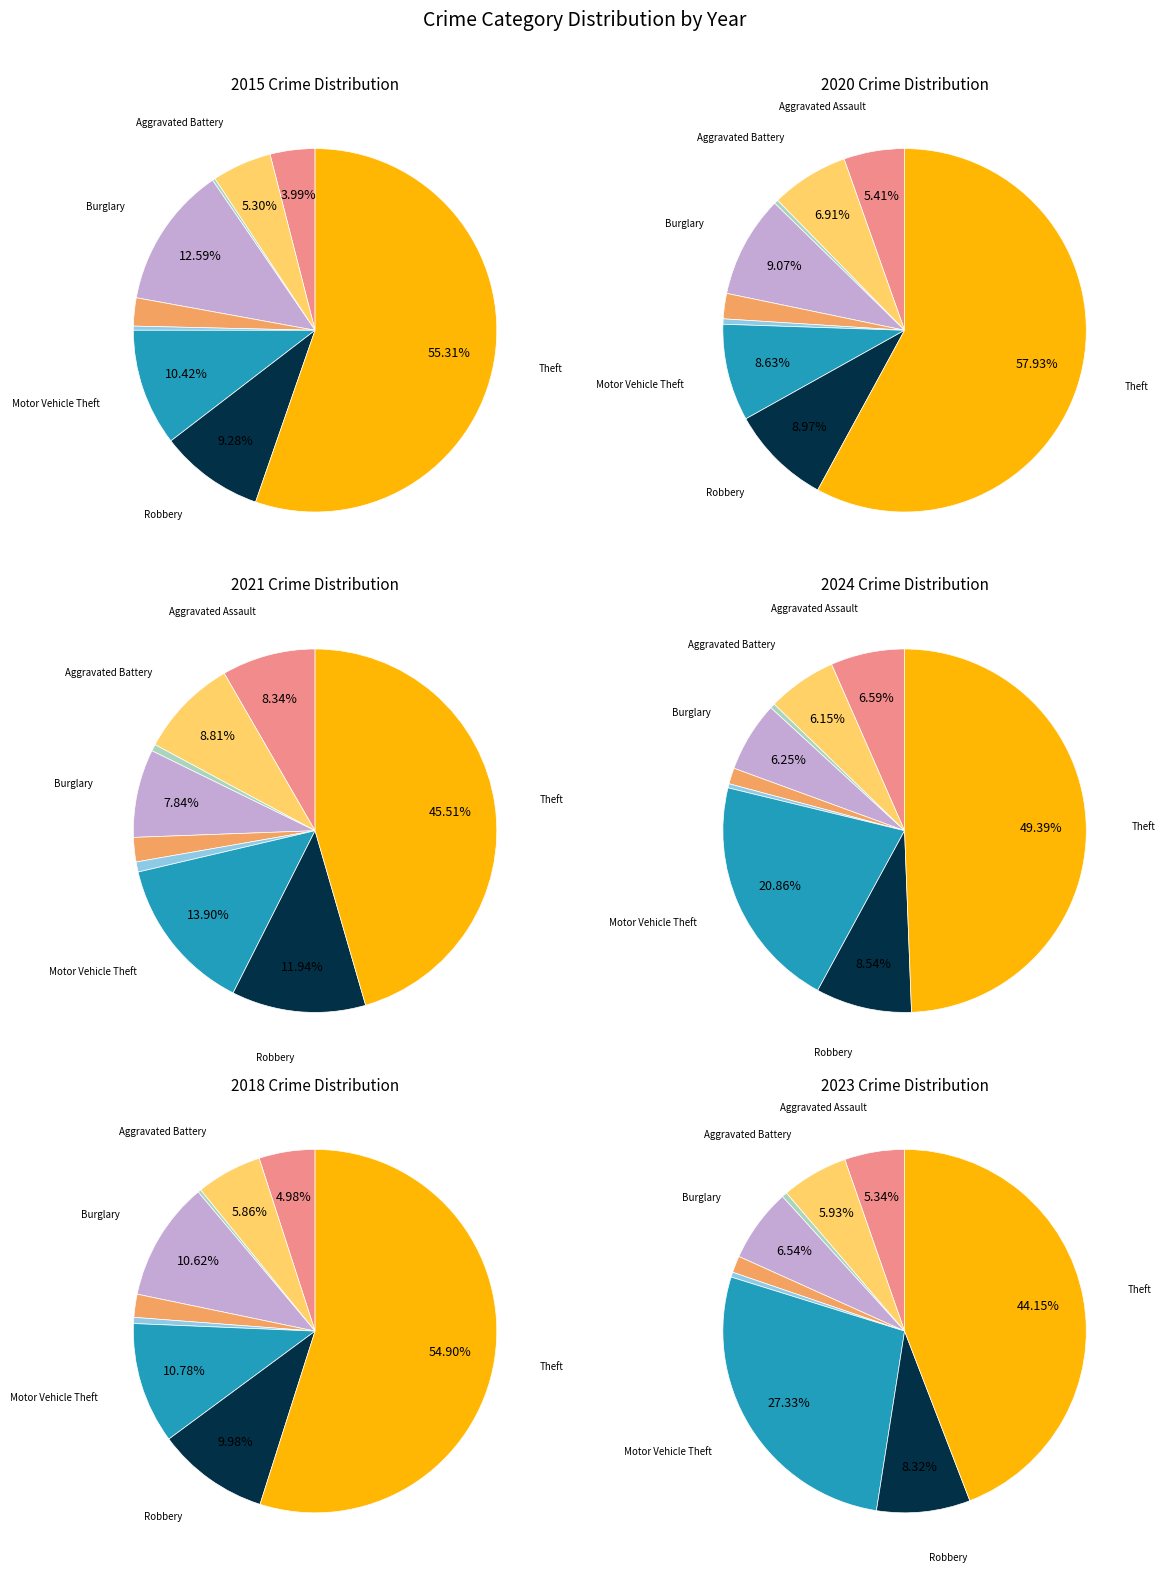

Which has a higher value, Aggravated Assault or Robbery?

Robbery